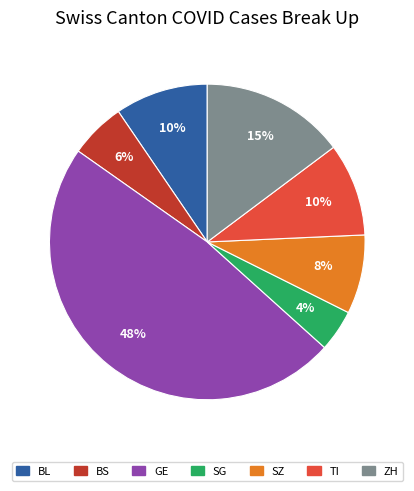

To the nearest percent, what percentage of the pie is ZH?

15%